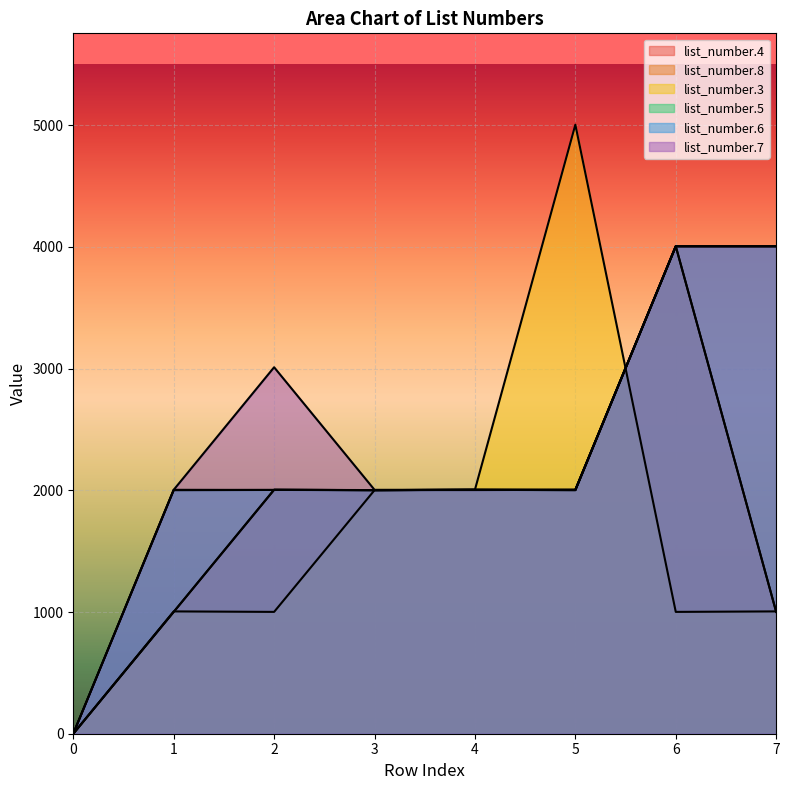

After their last crossing, which series has the higher values: list_number.7 or list_number.8?

list_number.7